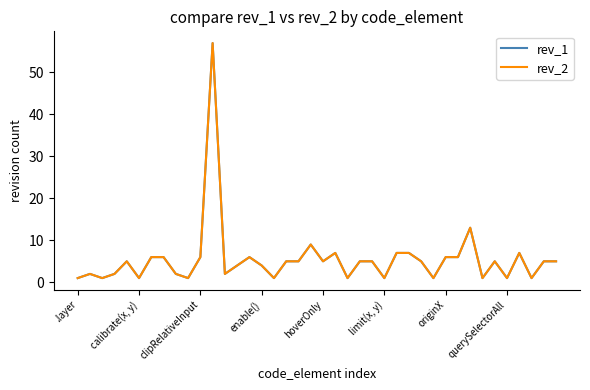

Is this an area chart (filled region under the line)?

No